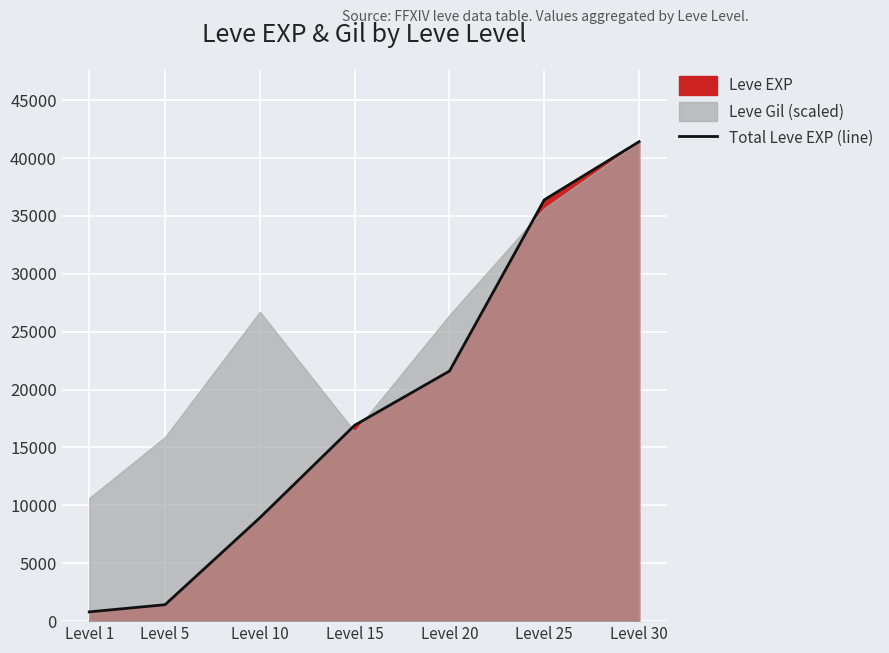

What value does the data have at Level 5, to the nearest 100?

1400